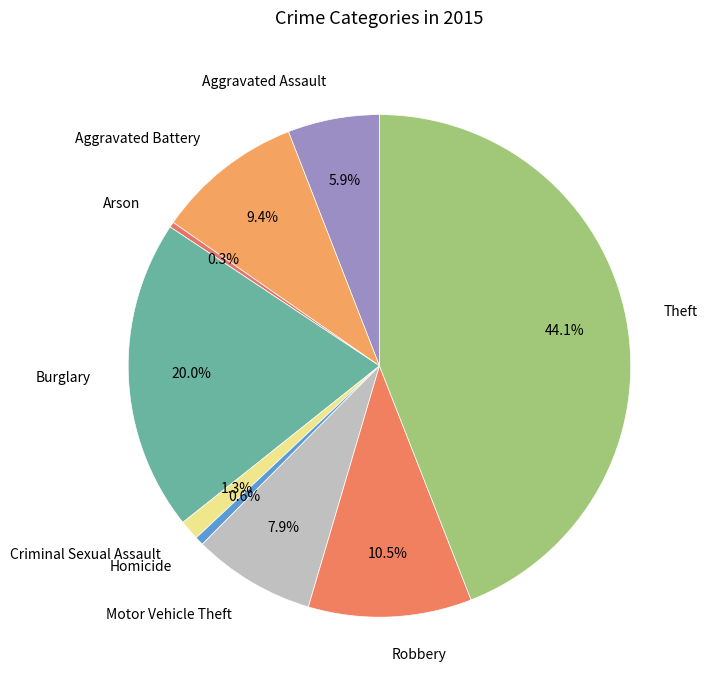

What is the largest slice in the pie chart?

Theft